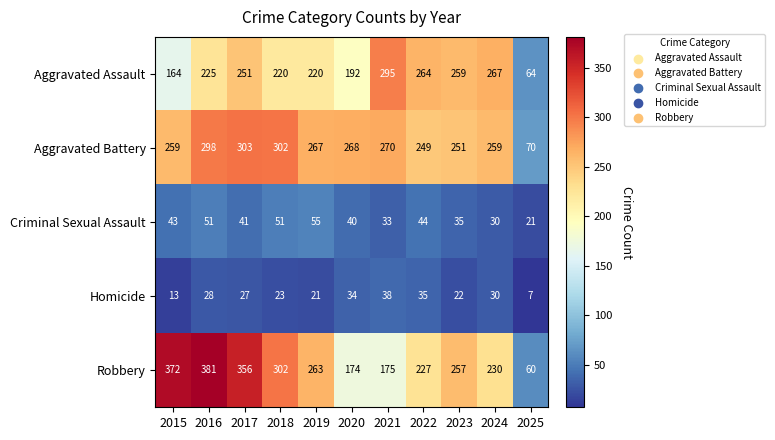

What is the difference between the Aggravated Assault values at 2016 and 2019?

5